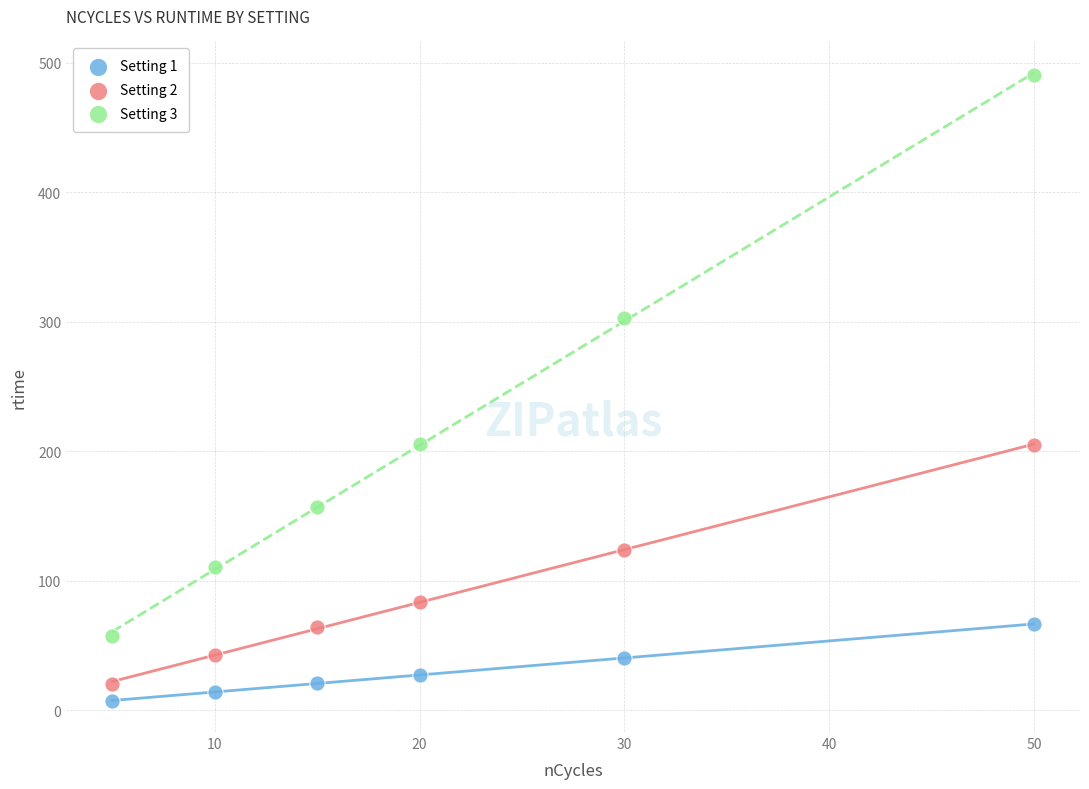

Which series contains the highest Y value?

Setting 3